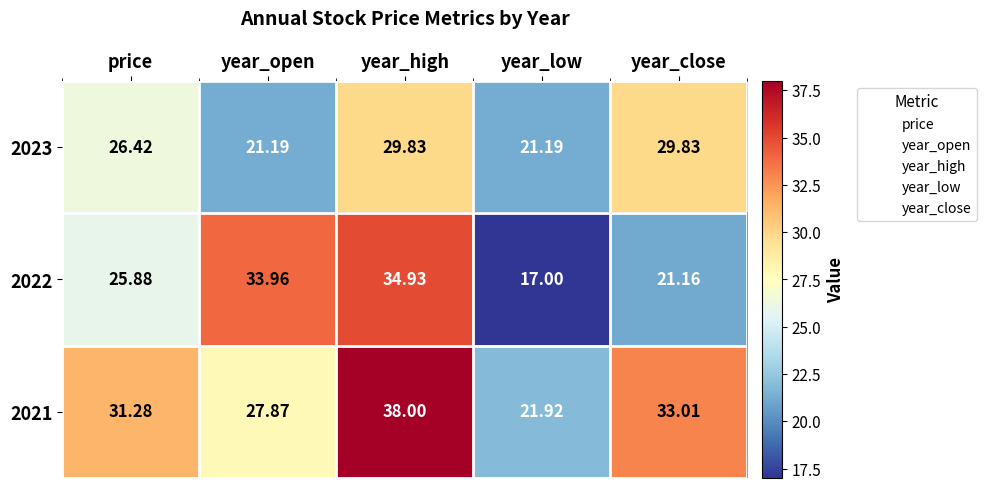

What is the maximum value shown in the chart?

38.0